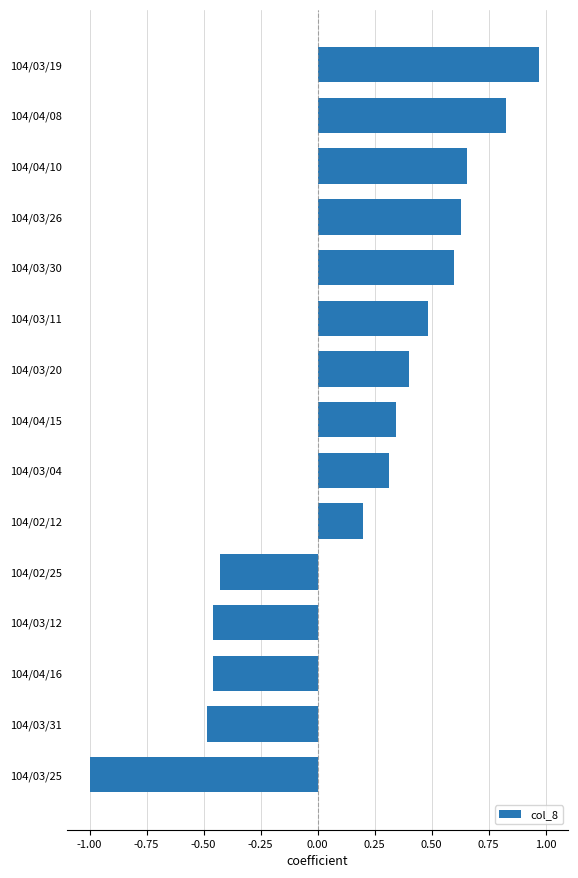

The value at 104/04/15 is 0.3. True or false?

True